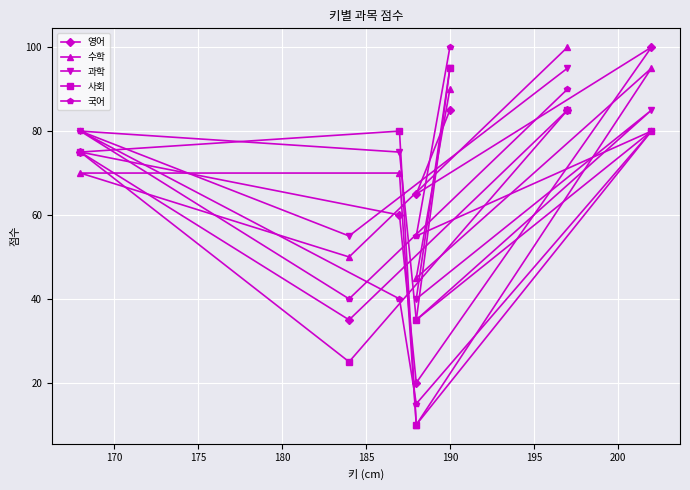

The 수학 series shows 17 at 185. True or false?

False